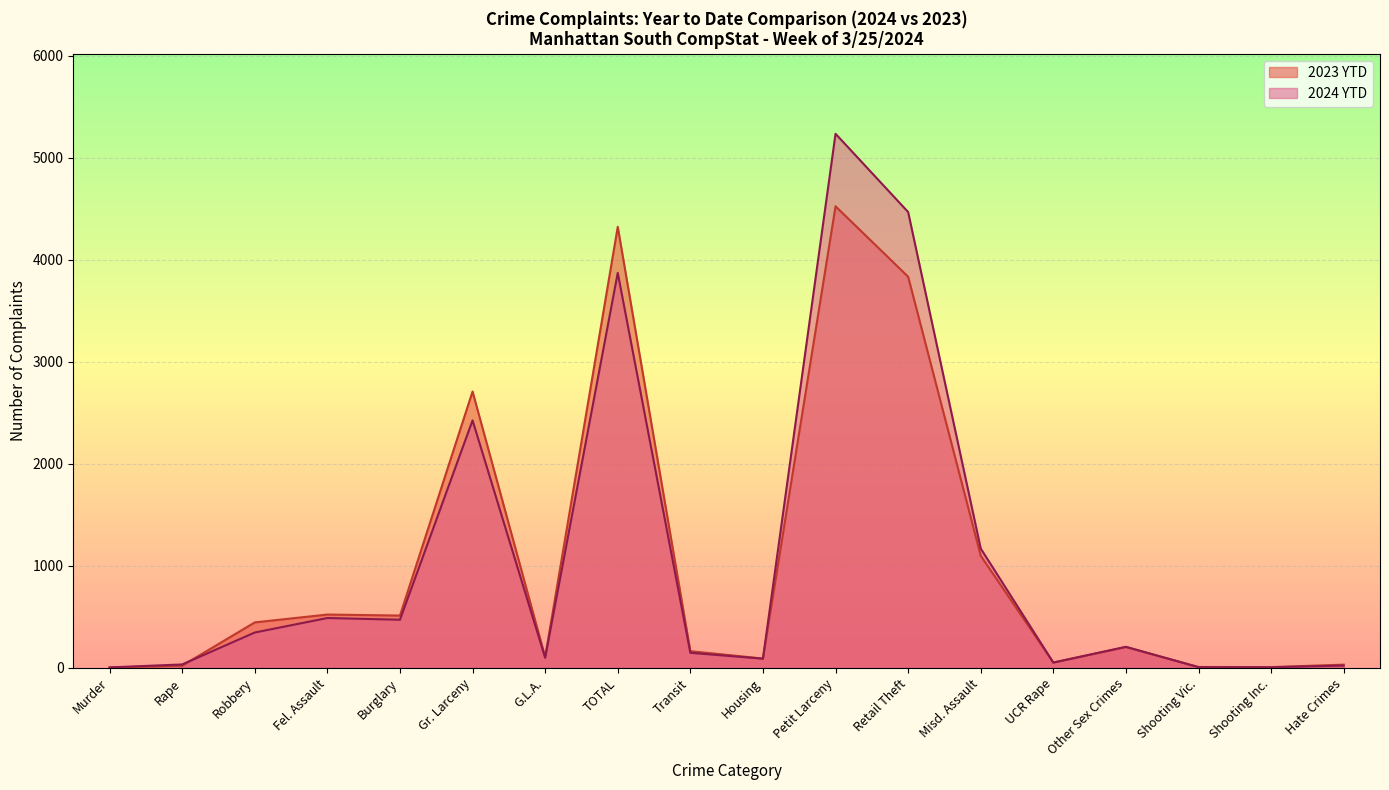

Which category has the lowest value in the 2023 YTD series?

Murder